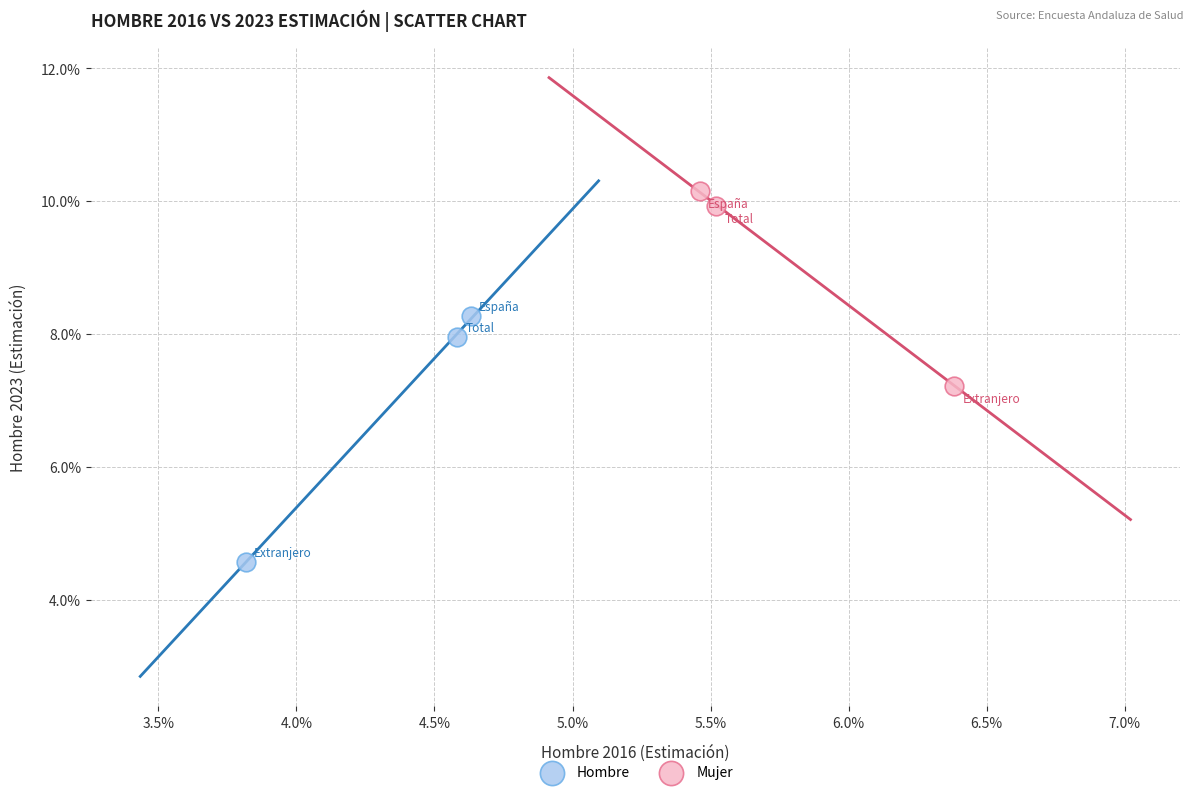

Which series contains the highest Y value?

Mujer